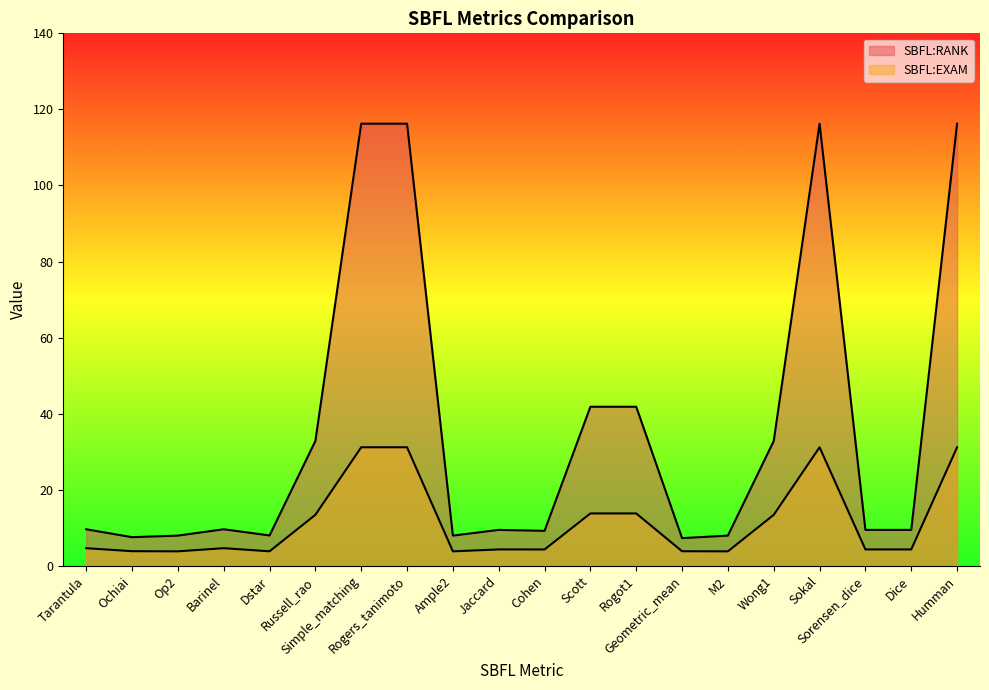

Does the chart display data point markers on the line(s)?

No